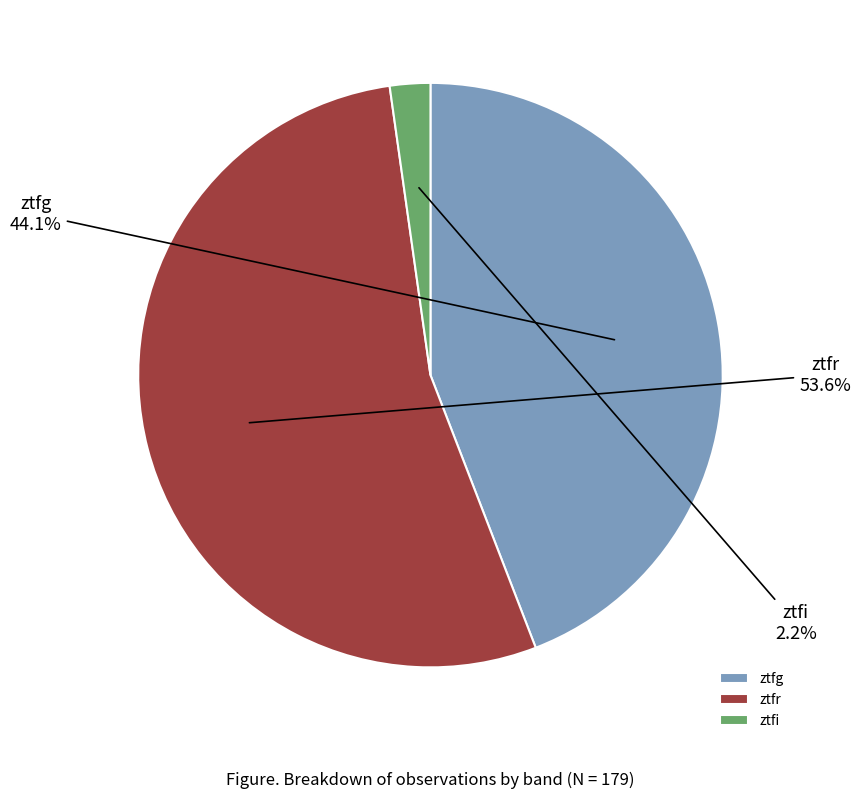

Count the number of slices in the pie.

3